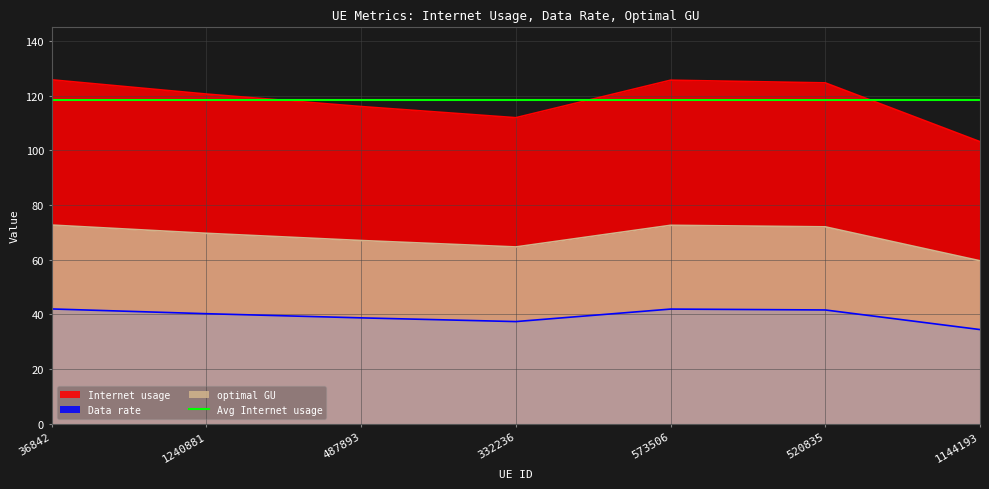

True or false: Data rate and optimal GU intersect in this chart.

False